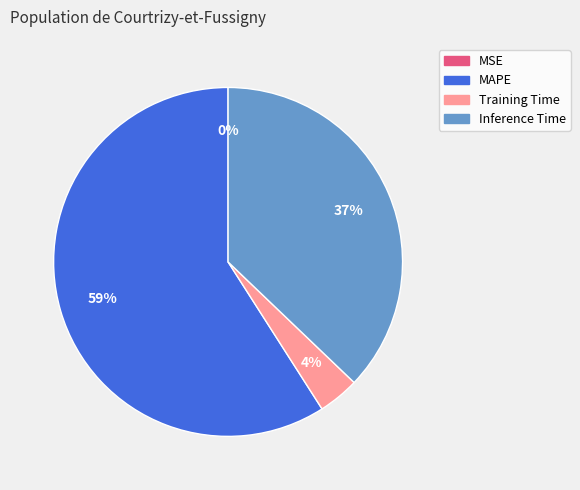

Is MAPE the majority of the pie?

Yes